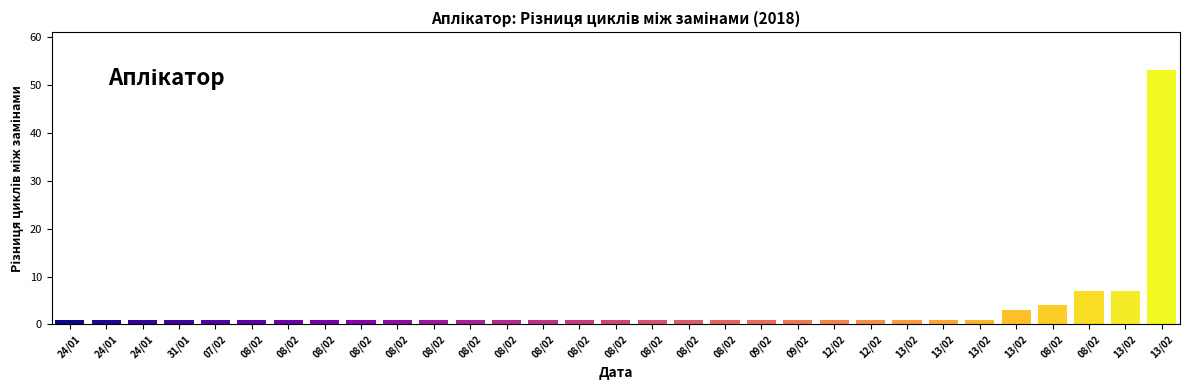

The value at 13/02 is 29. True or false?

False